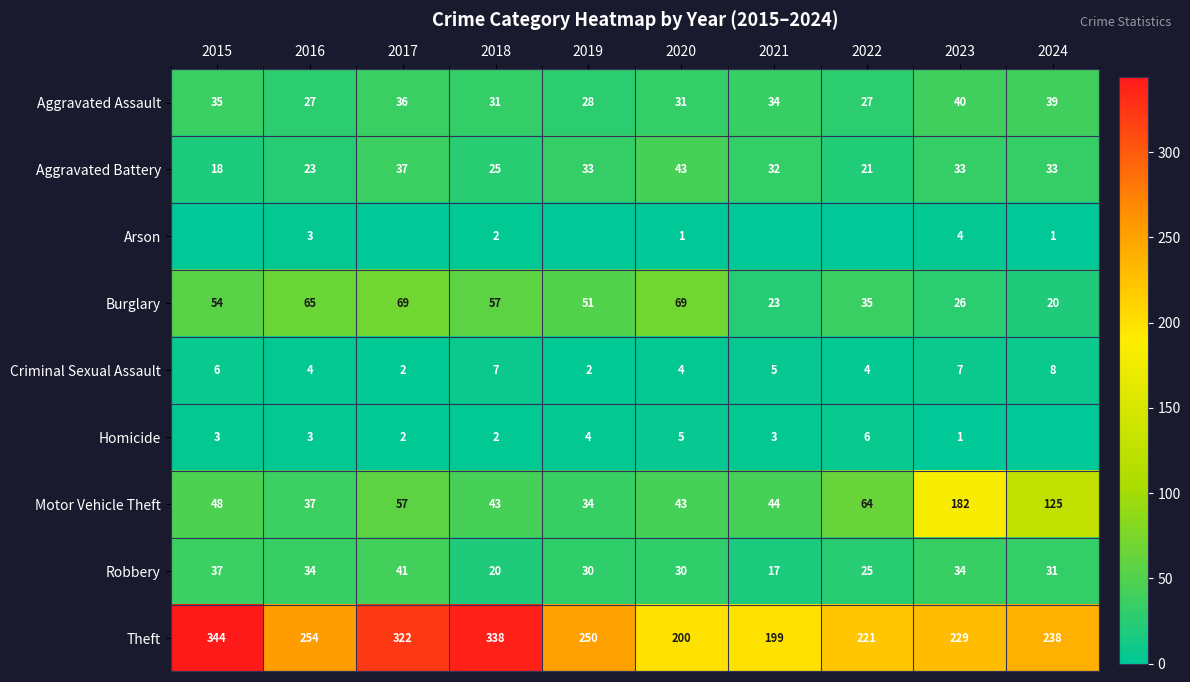

What is the difference between the Motor Vehicle Theft values at 2022 and 2019?

30